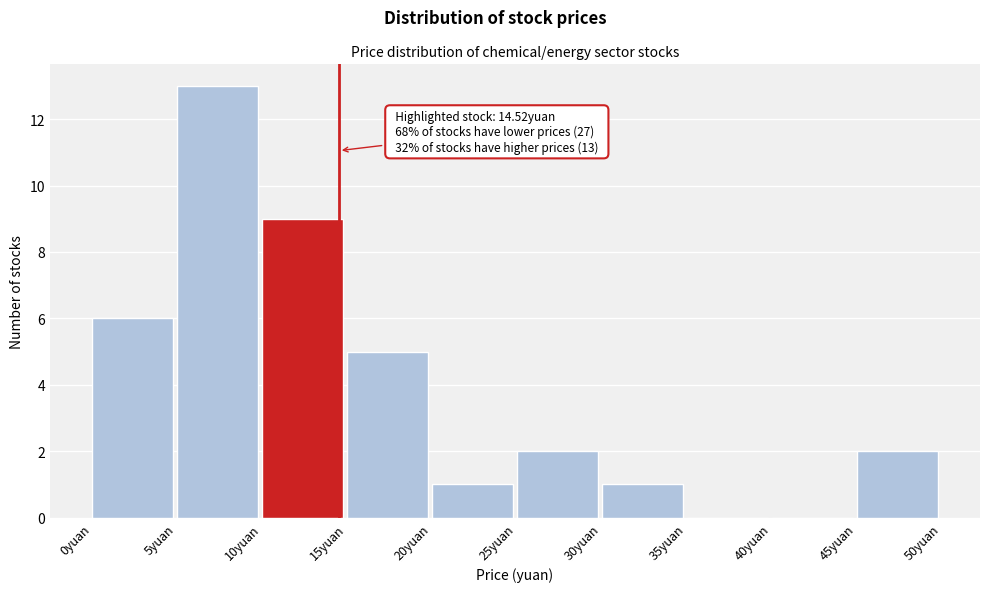

Which range on the x-axis has the tallest bar?

5 to 10